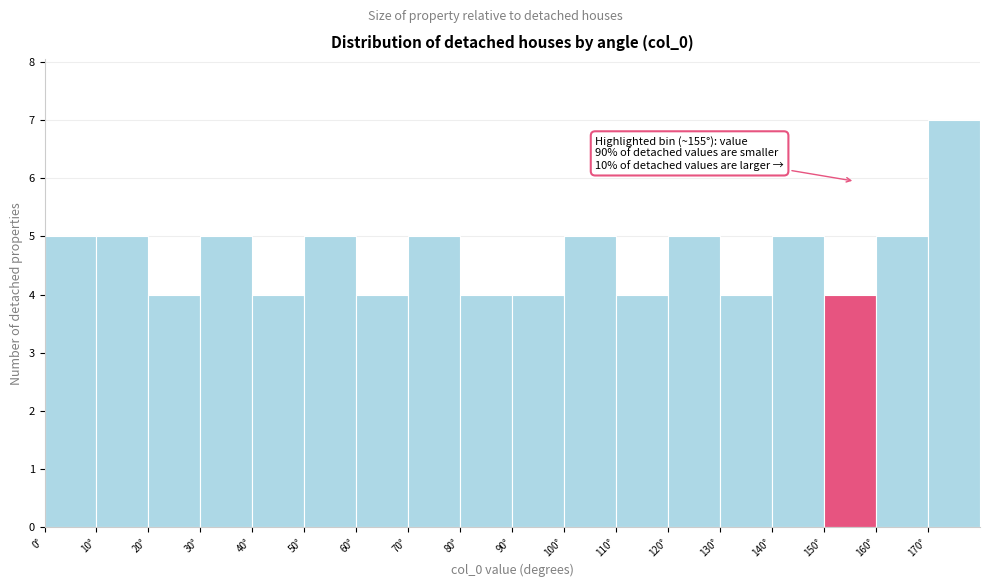

Over which range of the x-axis is the bar tallest?

170 to 180